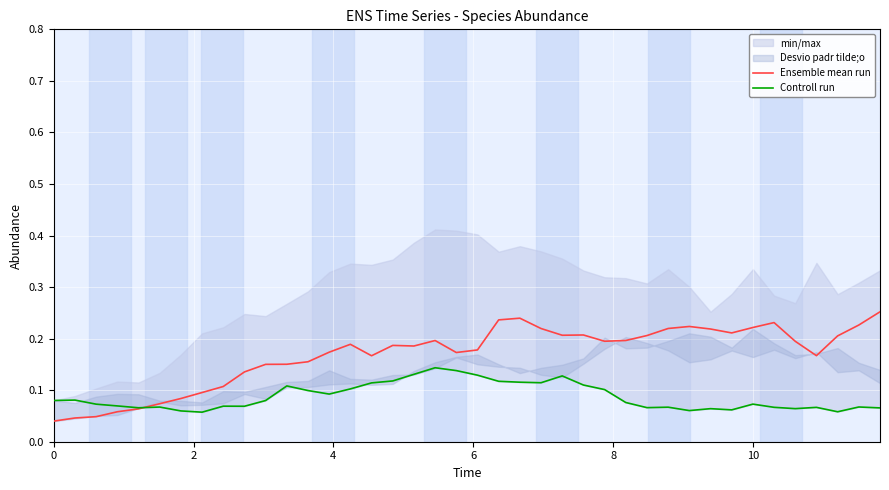

Which series has the widest spread of values?

Ensemble mean run